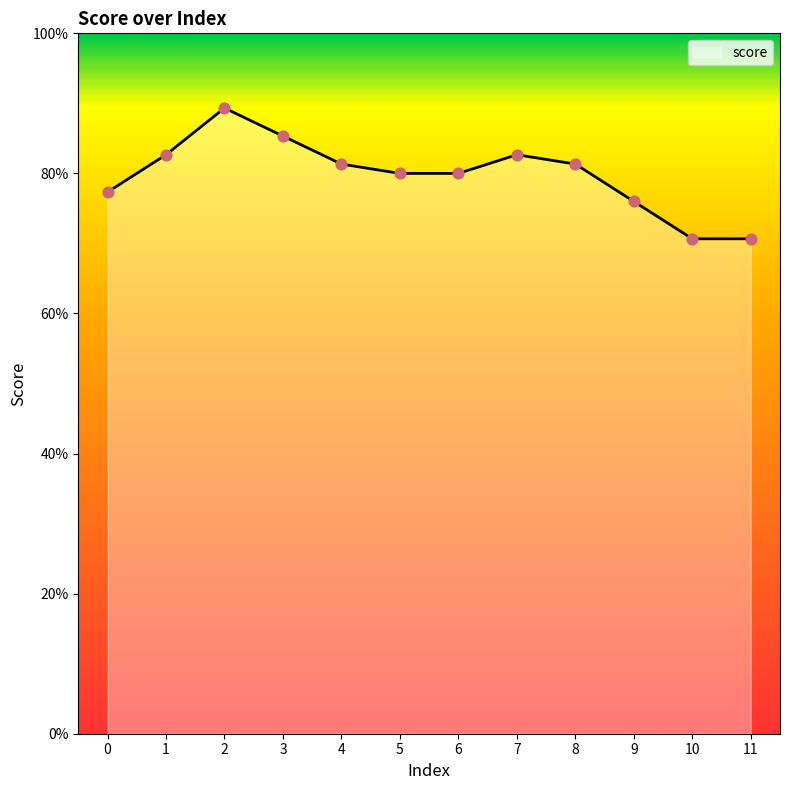

What is the change in value from 3 to 10?

-0.1